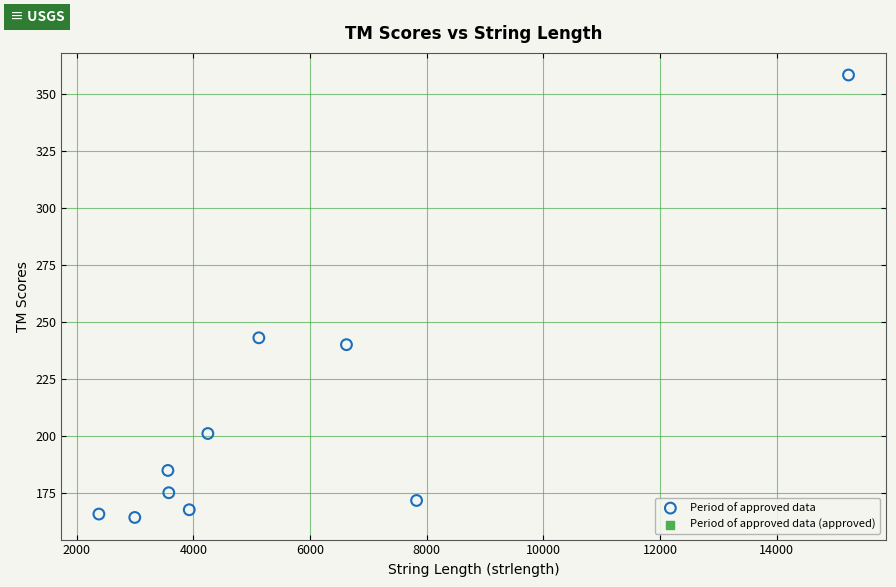

What is the average X value?

5548.6